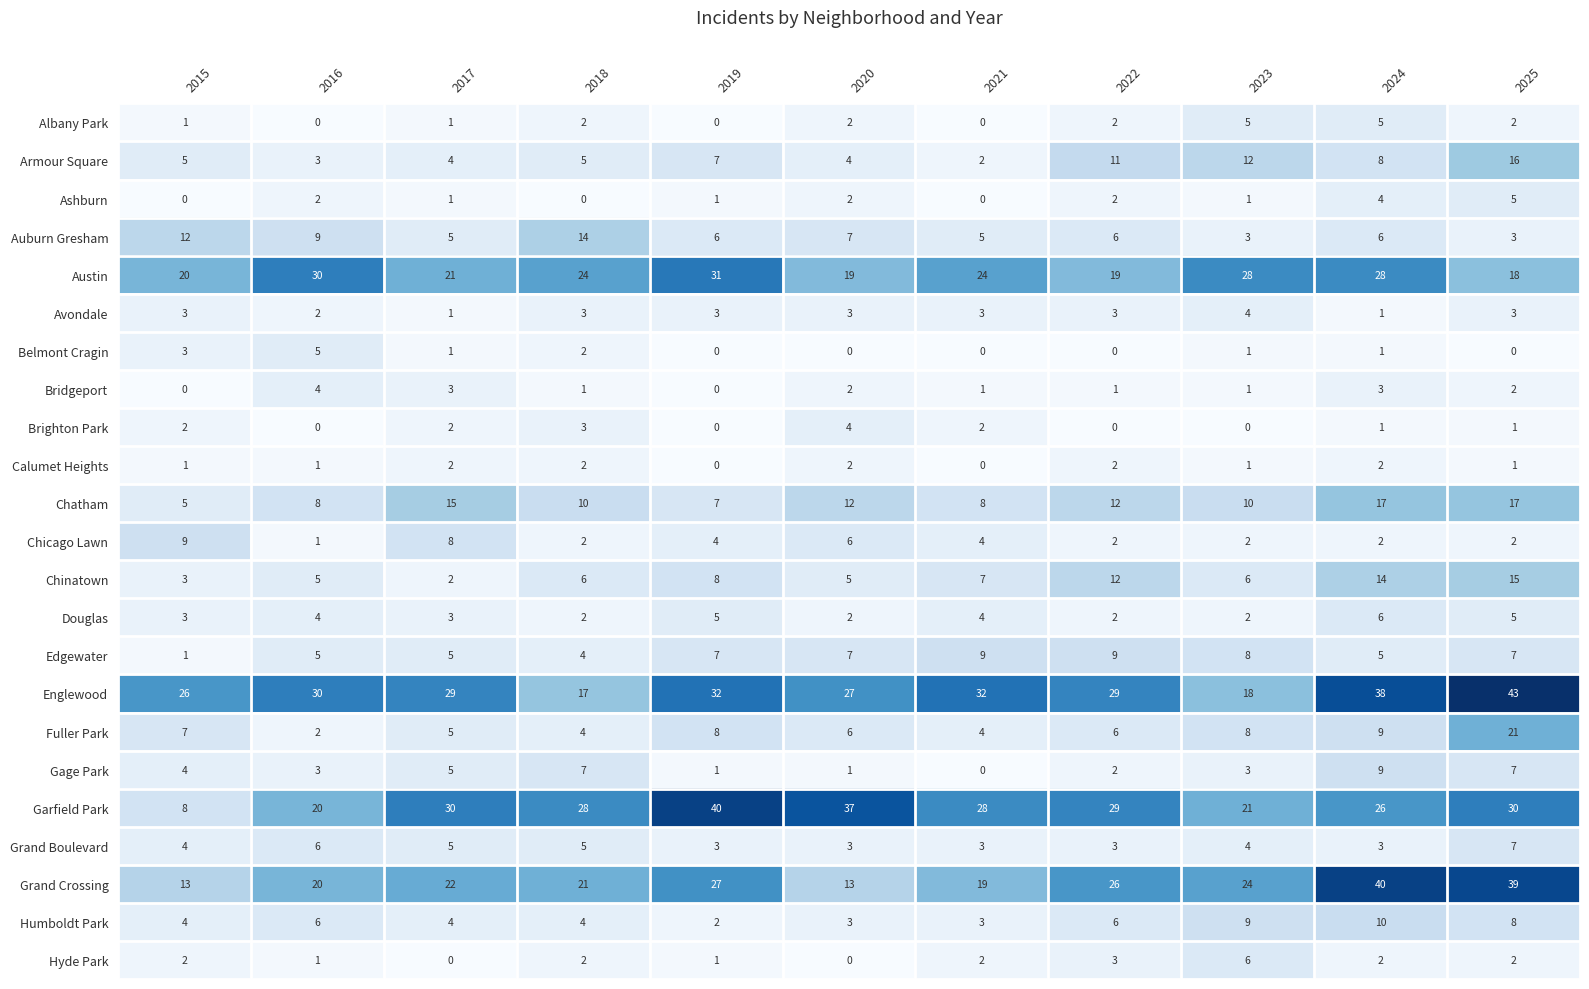

At which label does Douglas reach its peak?

2024